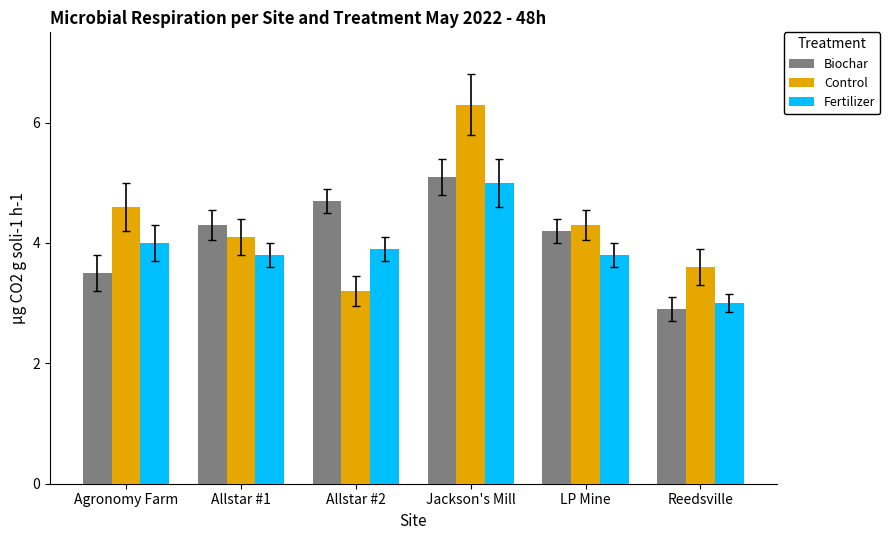

At Reedsville, list the series in order from largest to smallest.

Control, Fertilizer, Biochar